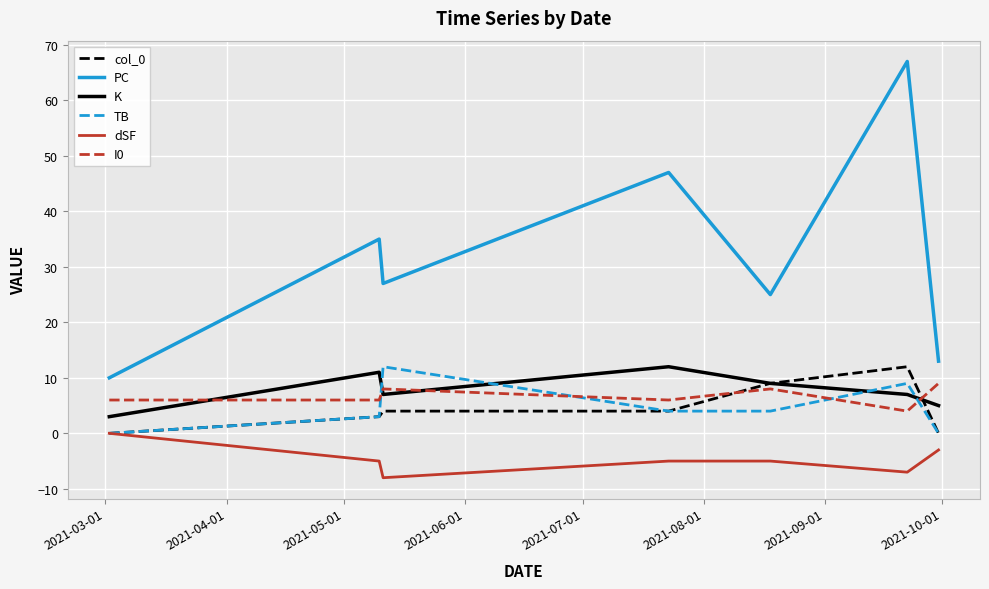

Count the number of categories in the chart.

7